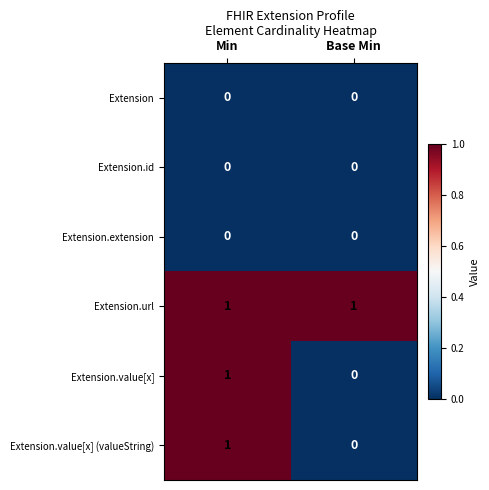

At how many categories does at least one series exceed 0?

2